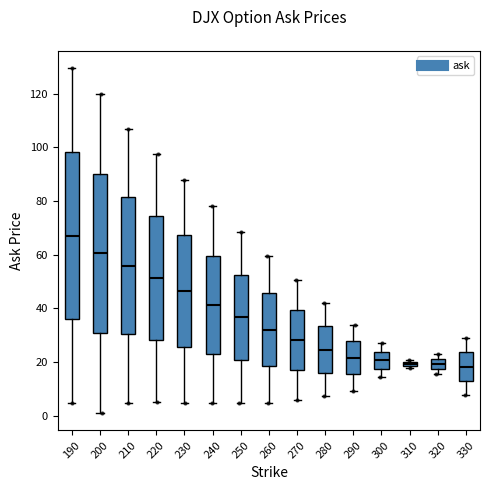

Where is the upper edge of the box at x = 190 on the y-axis? The values are not printed on the chart, so give them approximately, as read against the axis.

98